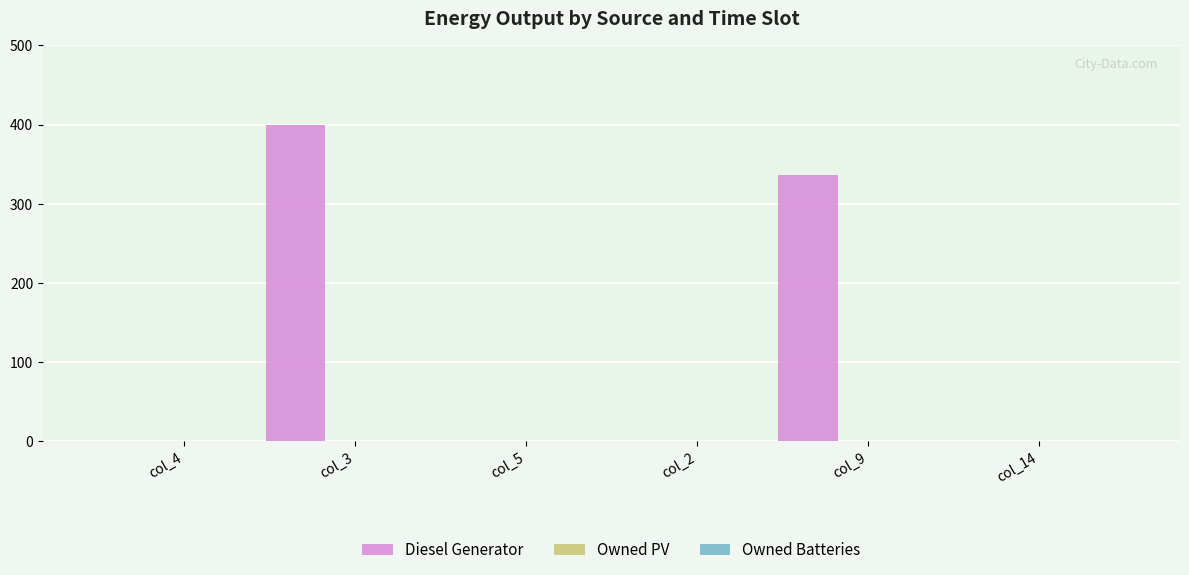

What is the maximum value shown in the chart?

400